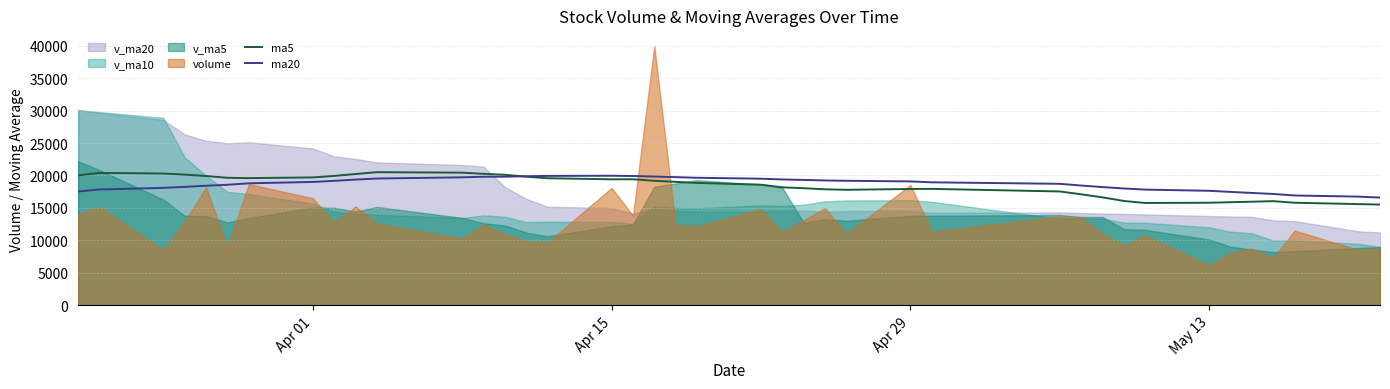

What is the maximum value for ma5?

20513.4